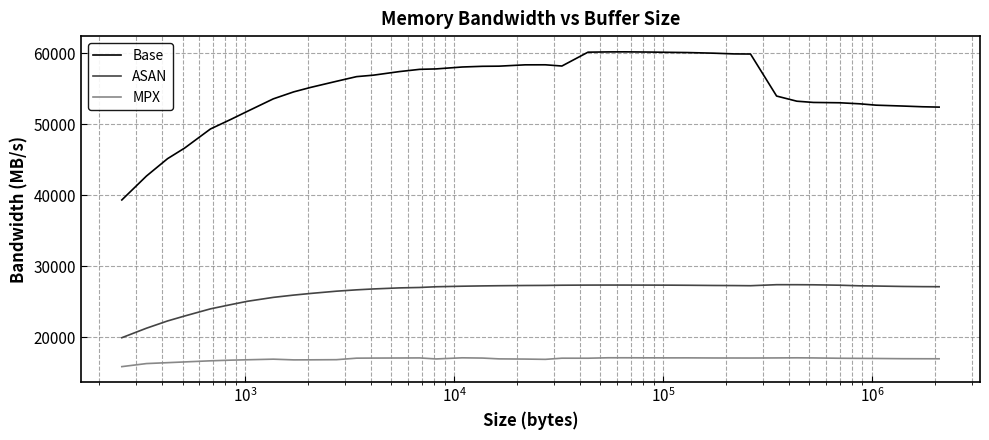

Rank the series by their maximum value, from lowest to highest.

MPX, ASAN, Base